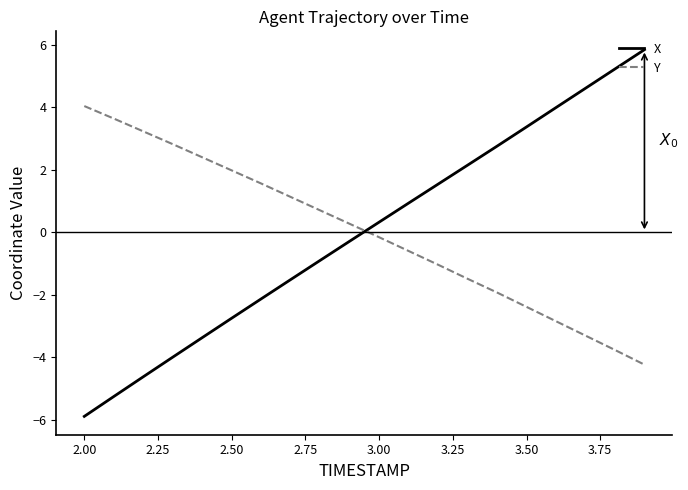

What is the maximum value for X?

5.8